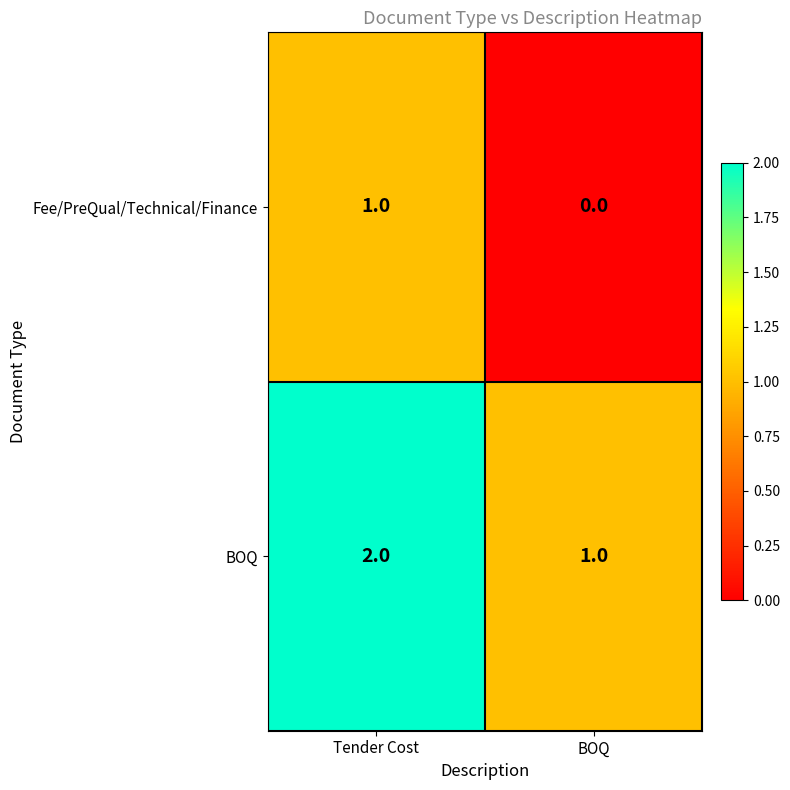

What is the sum of the BOQ values at Tender Cost and BOQ?

3